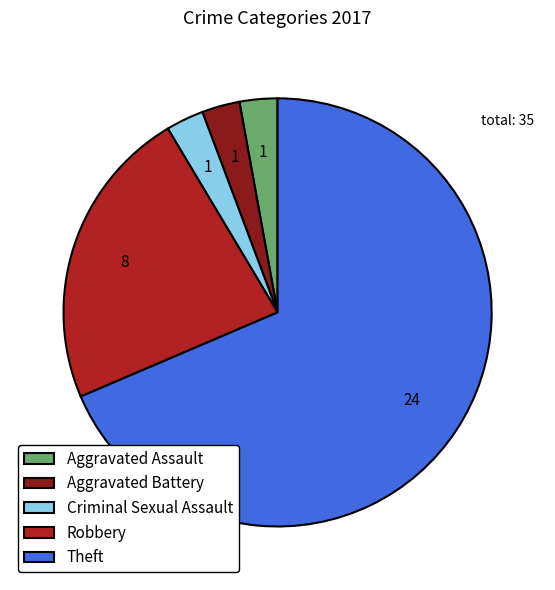

Which category accounts for the majority?

Theft